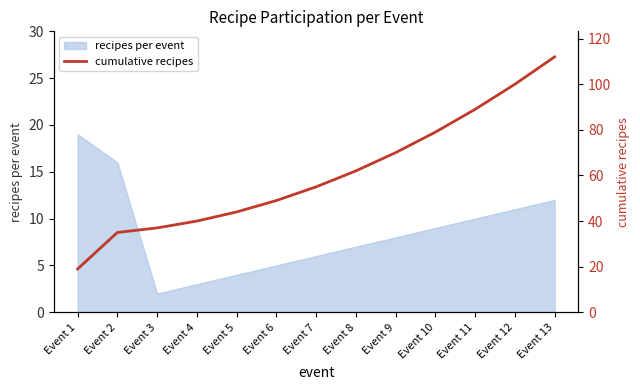

True or false: the data has more than 2 interior local peaks.

False